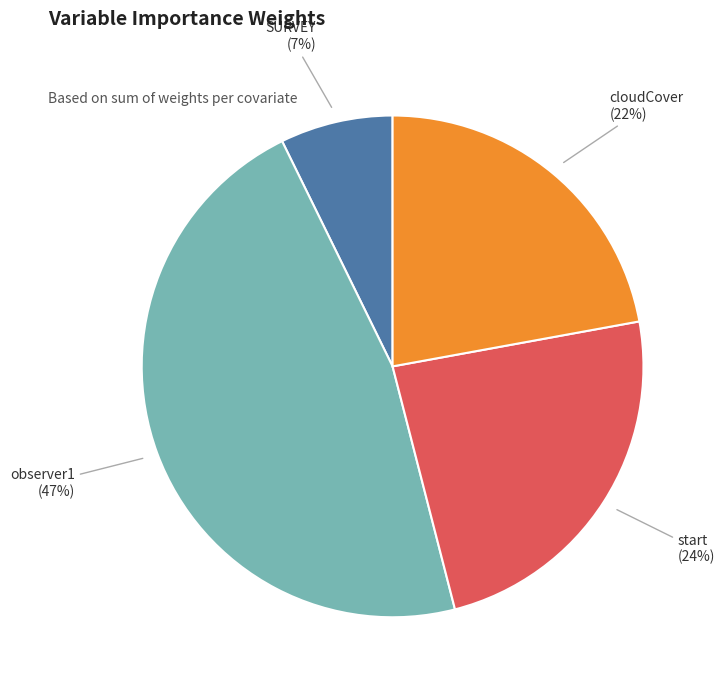

Does any single category account for the majority?

No